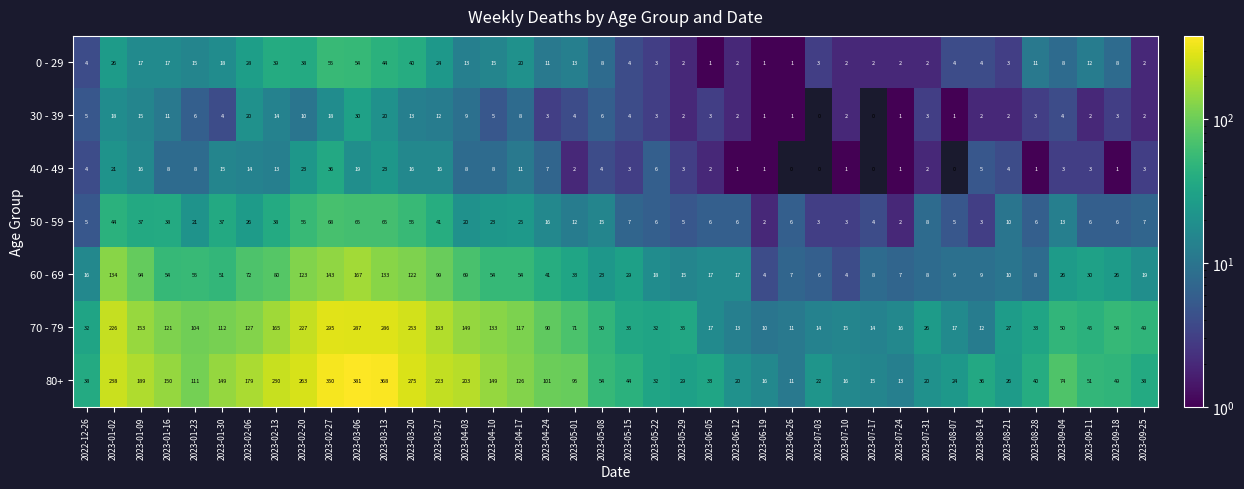

The 40 - 49 series shows 2 at 2023-07-31. True or false?

True